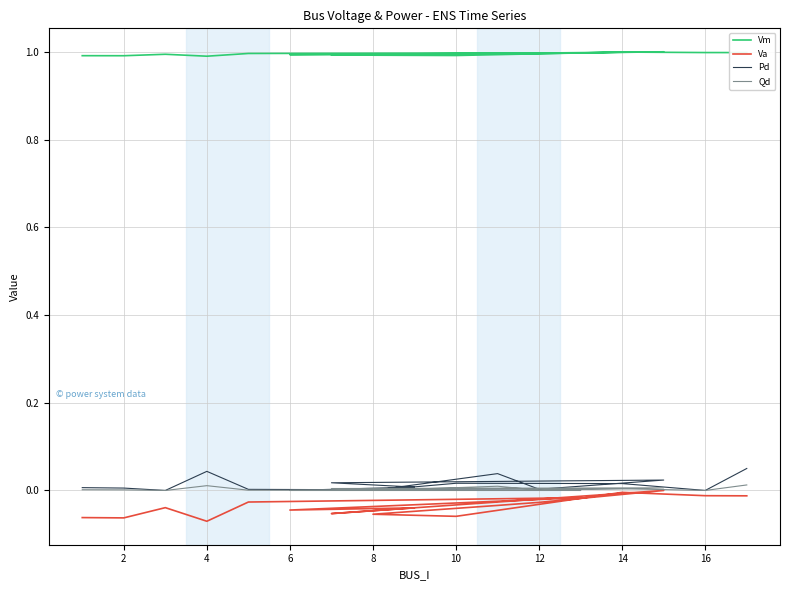

The Pd series shows 0.0 at 8. True or false?

False